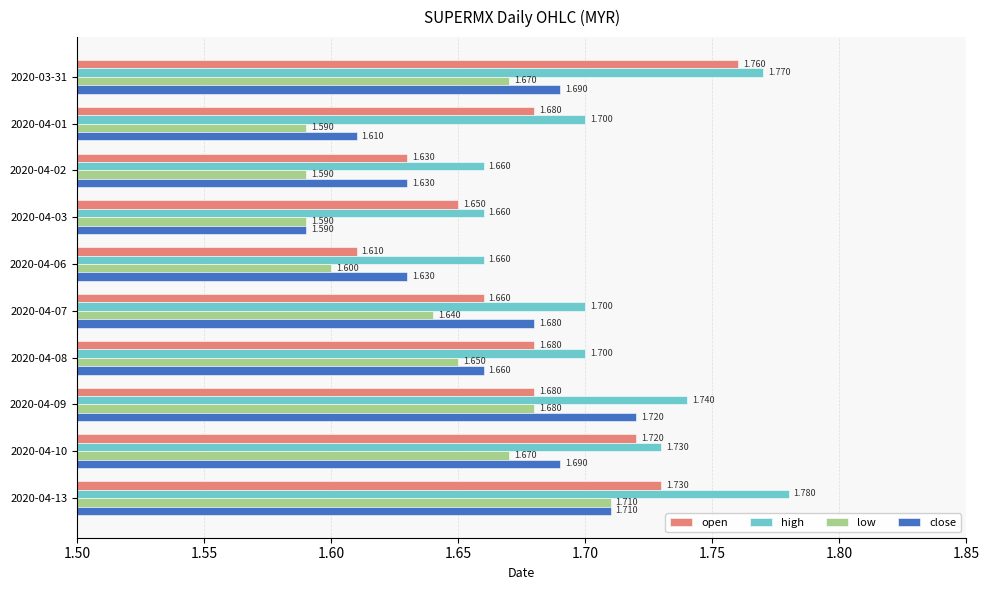

Is the value of close at 2020-04-03 greater than the value of open at 2020-04-03?

No